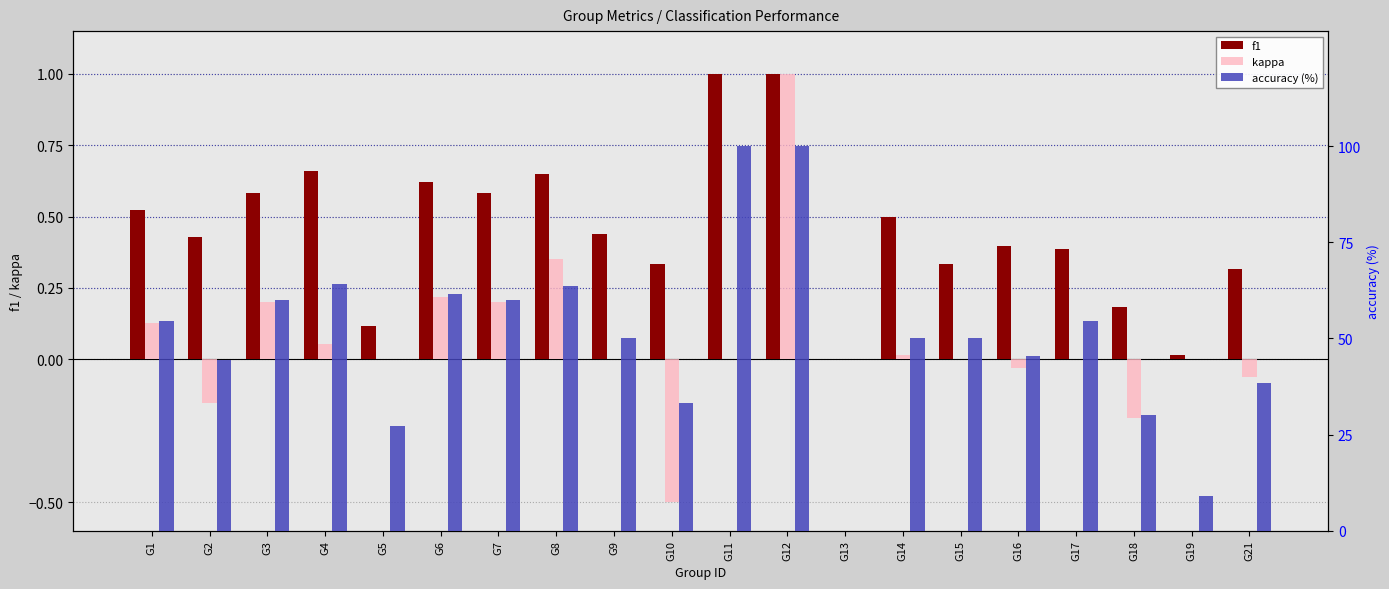

Which series has the largest total across all categories?

accuracy (%)